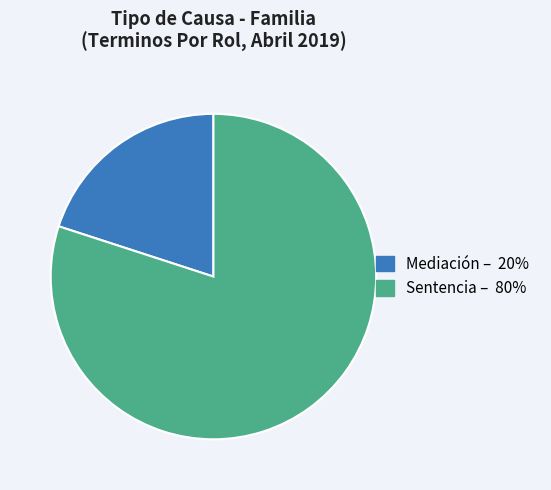

Is Sentencia the majority of the pie?

Yes